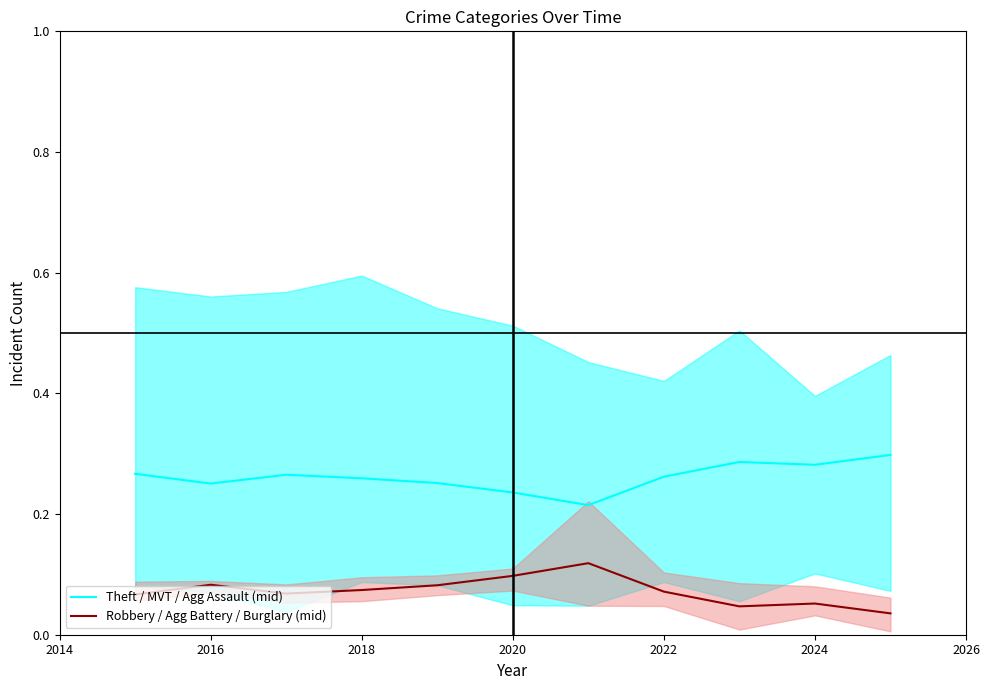

The value of Robbery / Agg Battery / Burglary (mid) at 2020 is 0.2. True or false?

False